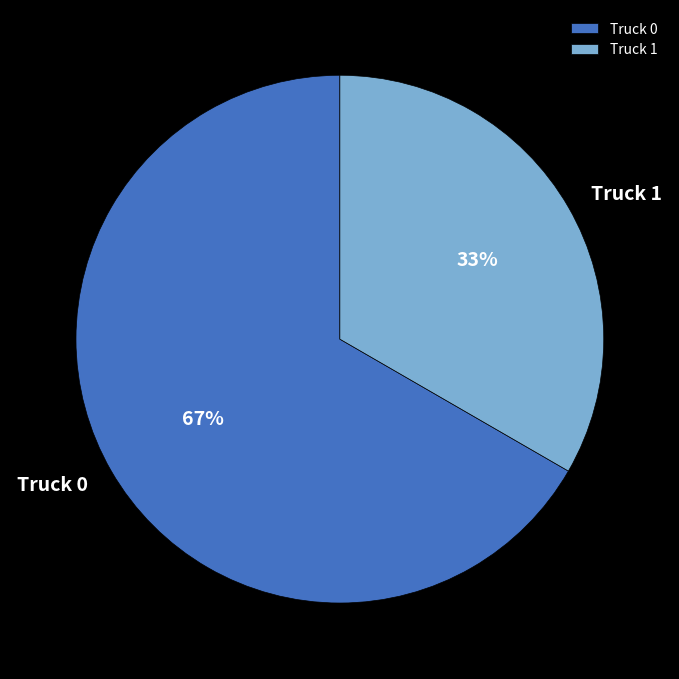

How many segments does this pie chart have?

2